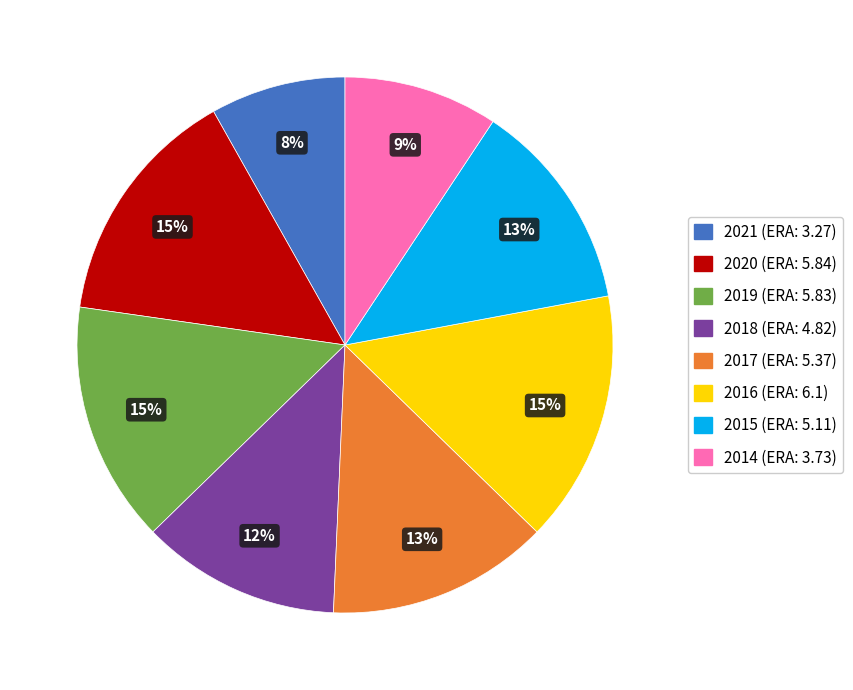

What is the smallest slice in the pie chart?

2021